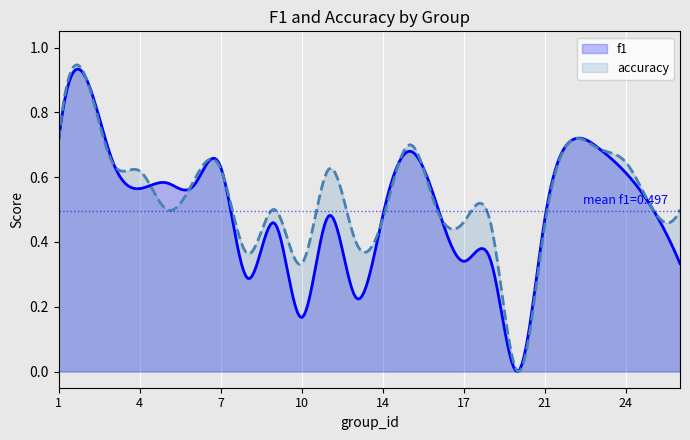

Which series has the widest spread of values?

accuracy